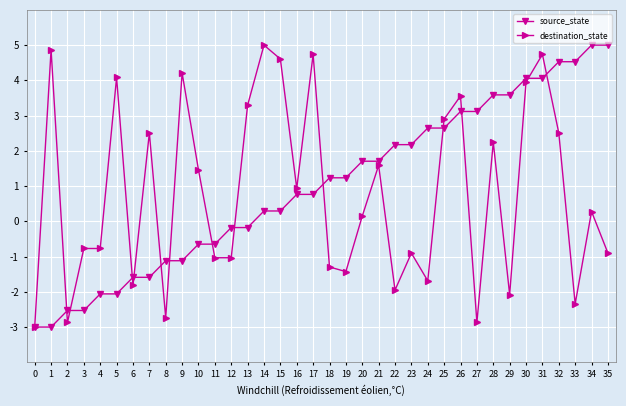

How many positive values does the destination_state series have?

19